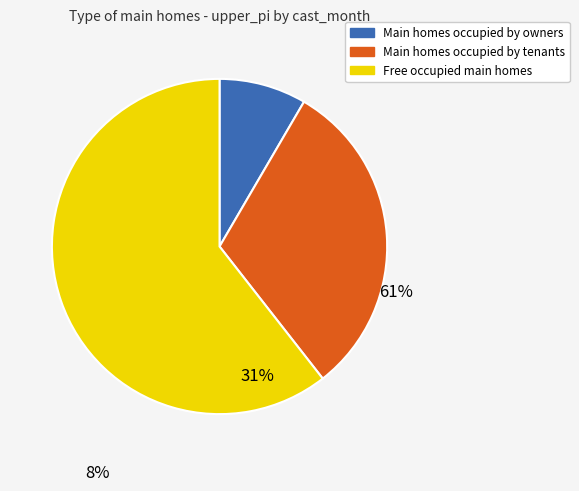

Which category has the smallest portion of the pie?

Main homes occupied by owners